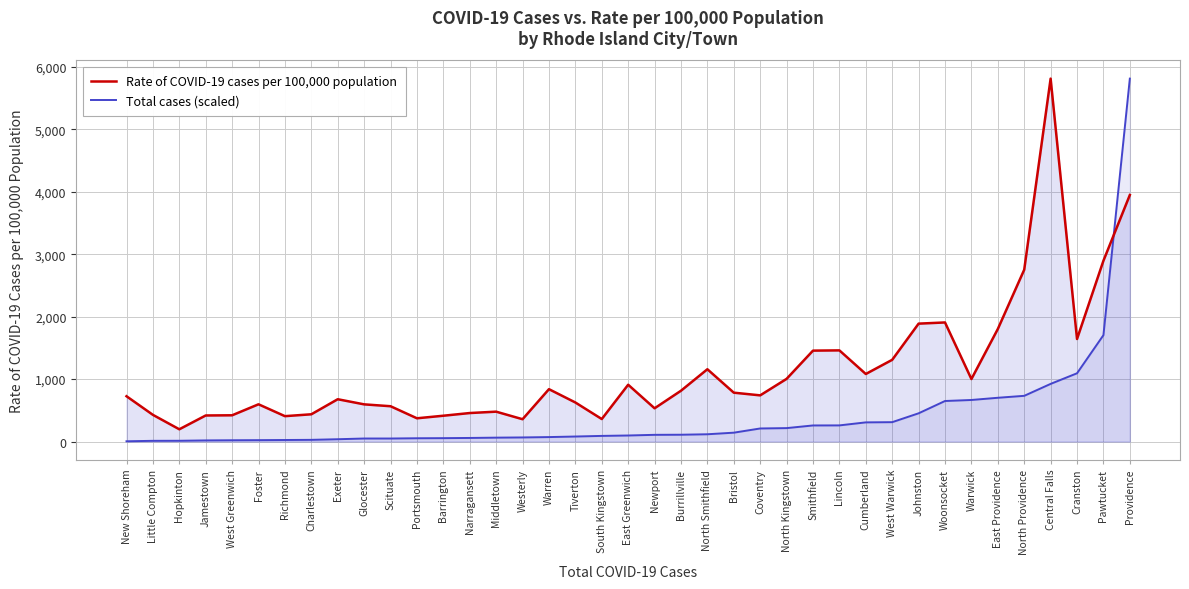

What is the total value across all series at East Greenwich?

1007.6